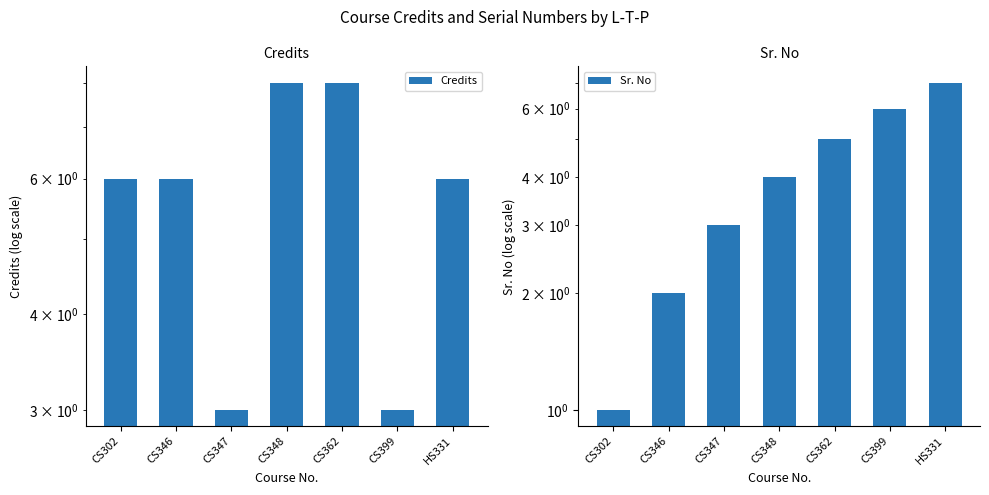

Which has a higher value, CS347 or HS331?

HS331